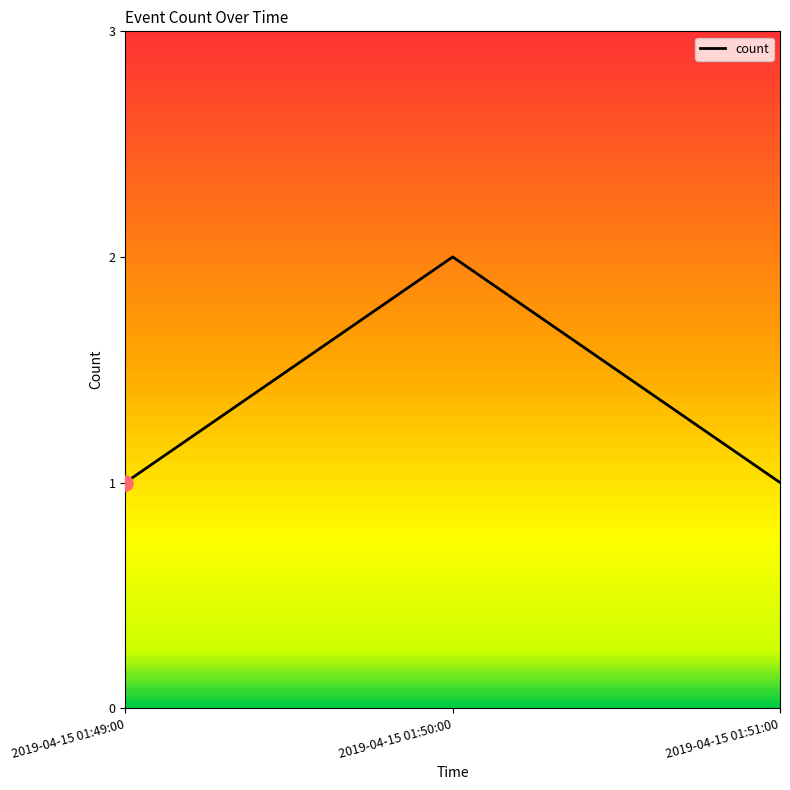

What is the change in value from 2019-04-15 01:50:00 to 2019-04-15 01:51:00?

-1